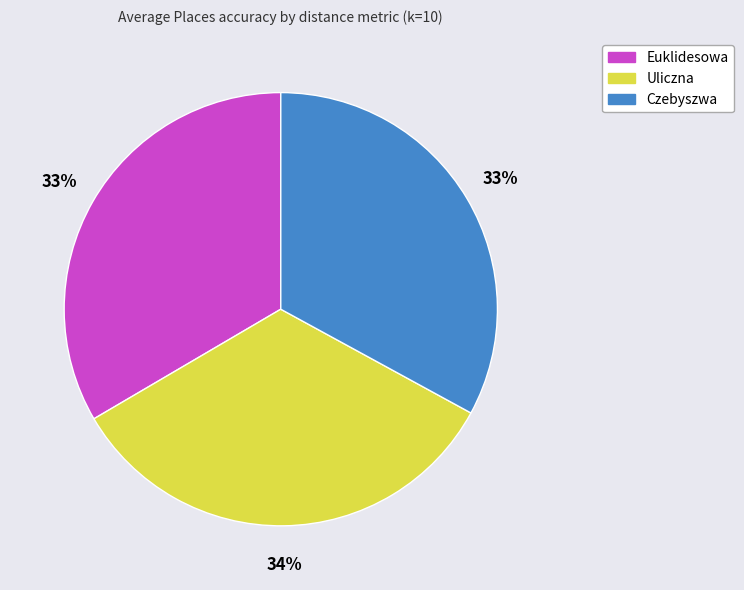

Does Euklidesowa account for over 50% of the chart?

No